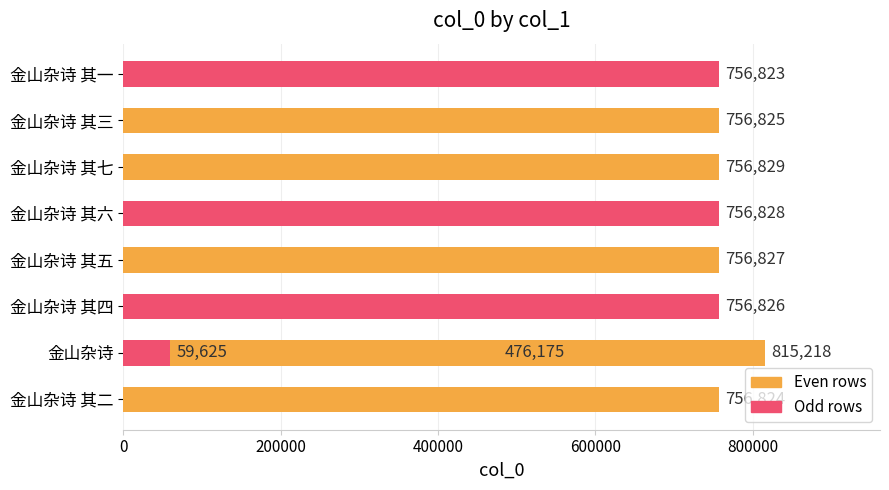

What is the difference between the maximum and minimum values?

755593